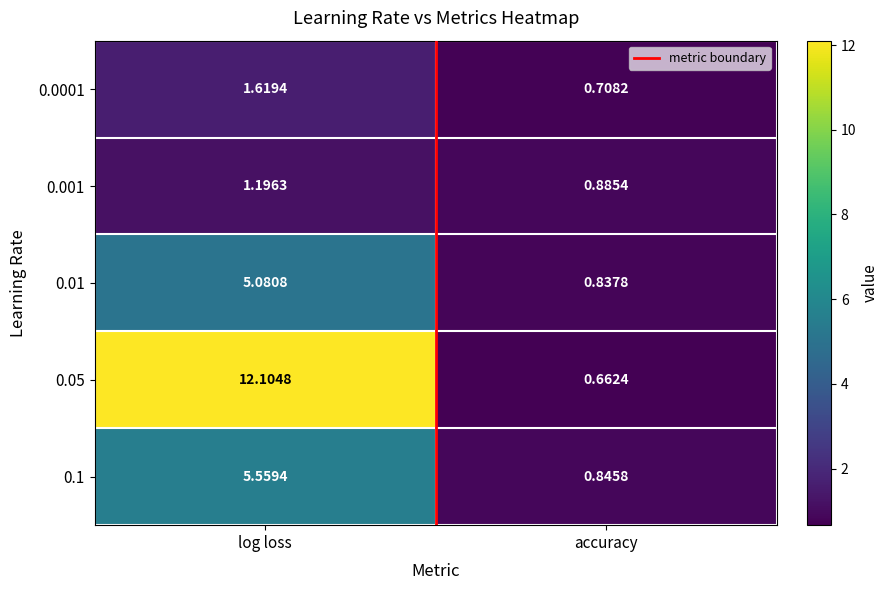

Which category has the highest value across all series?

log loss